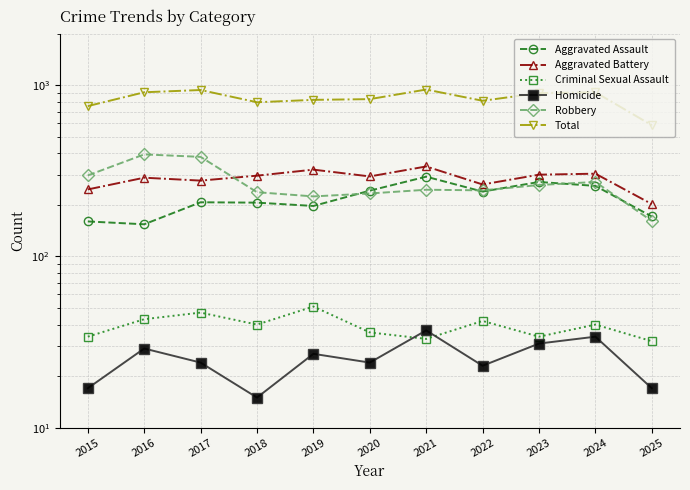

The value of Robbery at 2017 is 381. True or false?

True